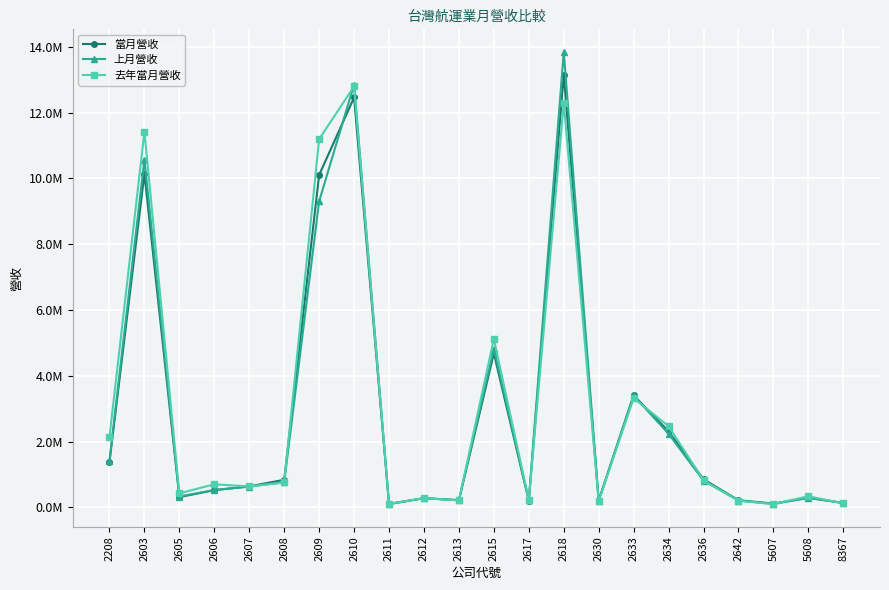

What are all the series names shown in the legend?

當月營收, 上月營收, 去年當月營收